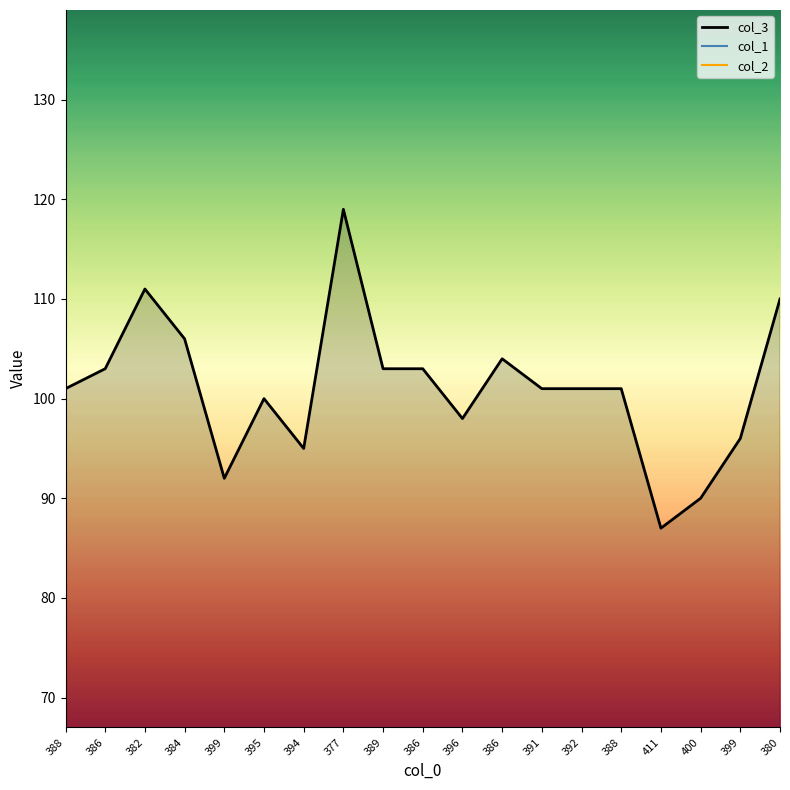

Rank the categories by col_1 value from highest to lowest.

400, 394, 380, 386, 388, 384, 399, 386, 382, 395, 386, 389, 396, 391, 392, 388, 377, 399, 411